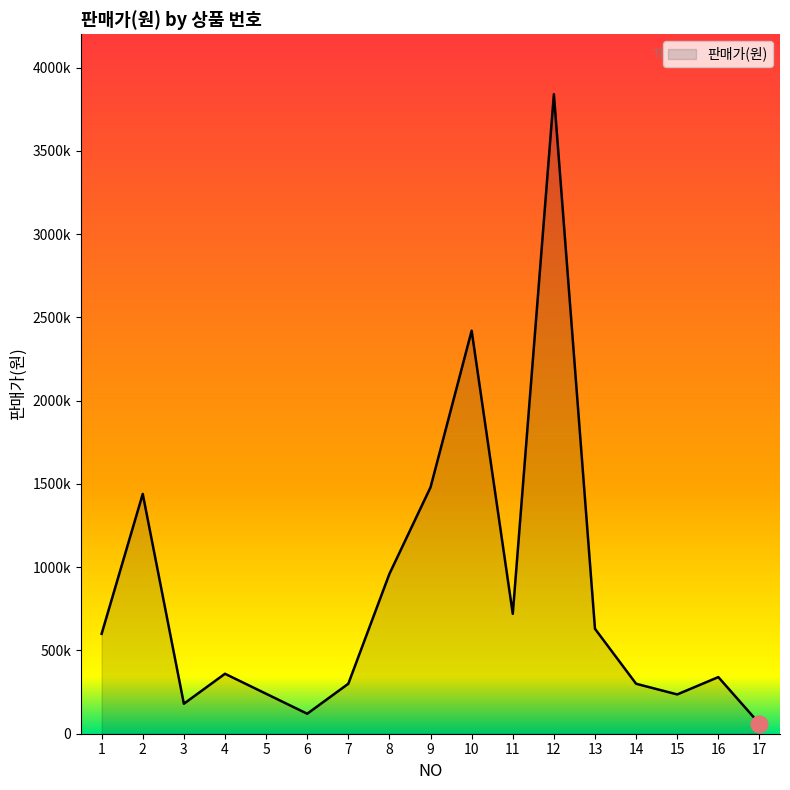

At which category does the data reach its first local peak?

2